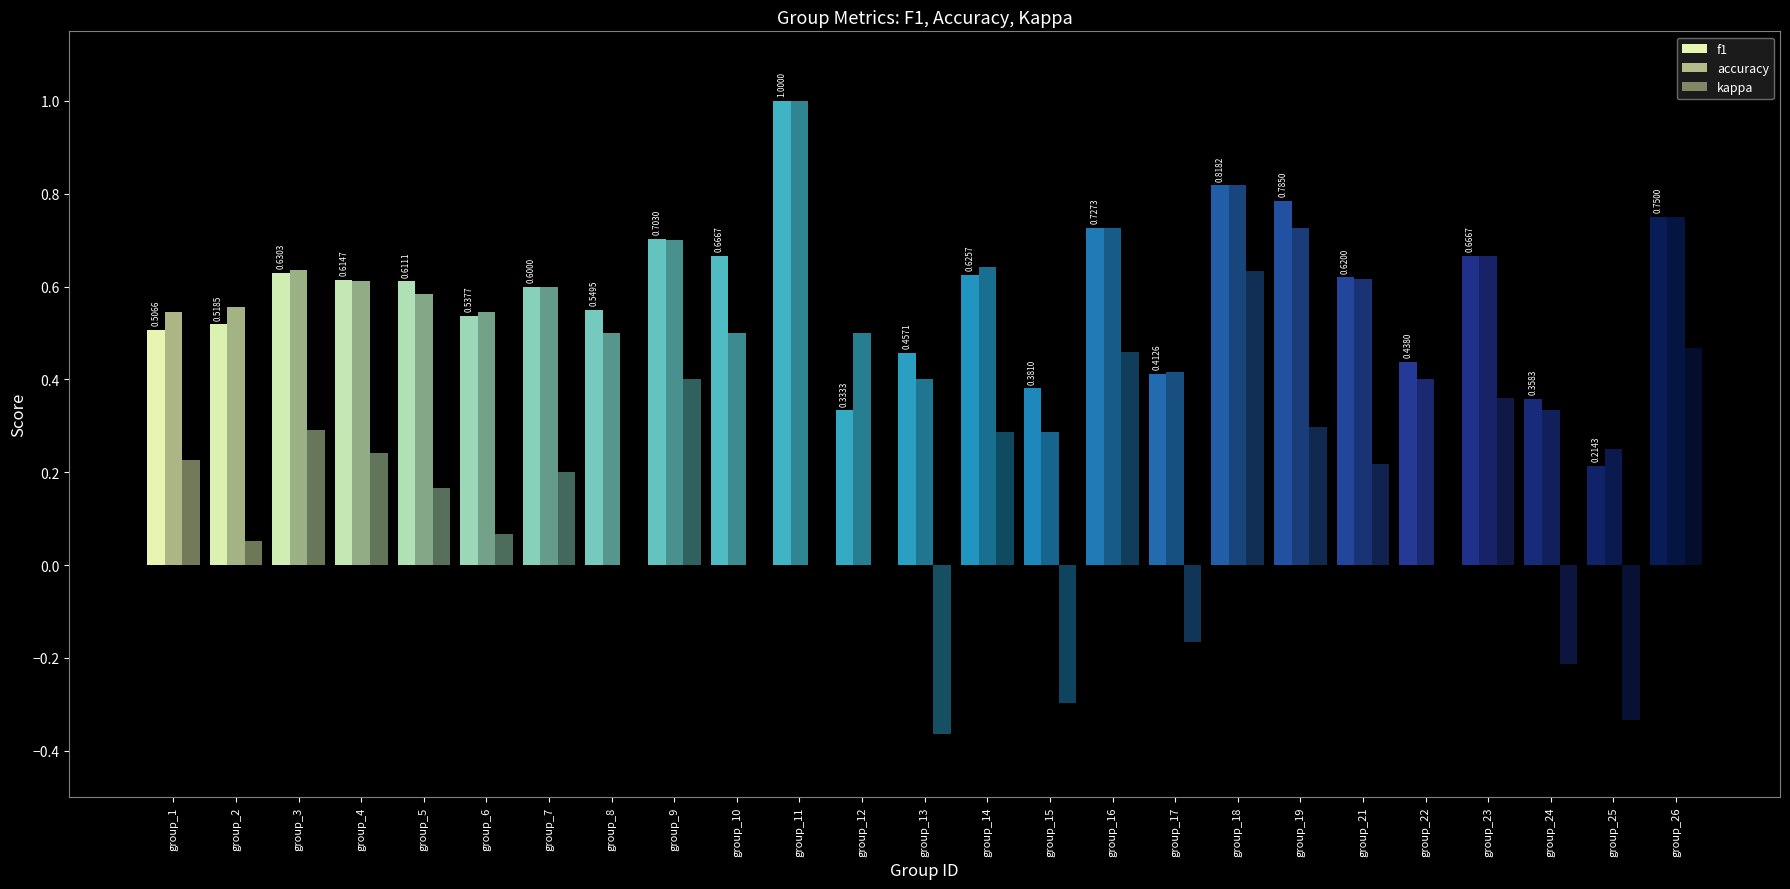

At which category does the chart reach its peak across all series?

group_11